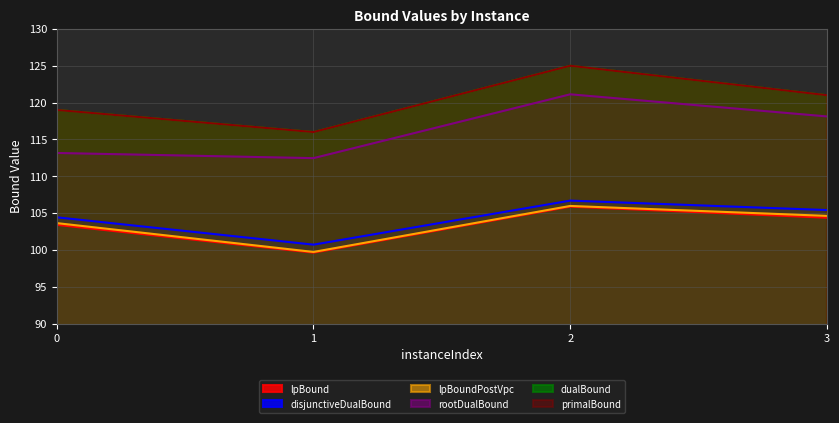

Reading left to right, what are all the values shown in this chart?

lpBound: 103.4	99.6	105.9	104.4
disjunctiveDualBound: 104.4	100.7	106.7	105.4
lpBoundPostVpc: 103.6	99.7	106.0	104.6
rootDualBound: 113.2	112.5	121.1	118.1
dualBound: 119.0	116.0	125.0	121.0
primalBound: 119.0	116.0	125.0	121.0